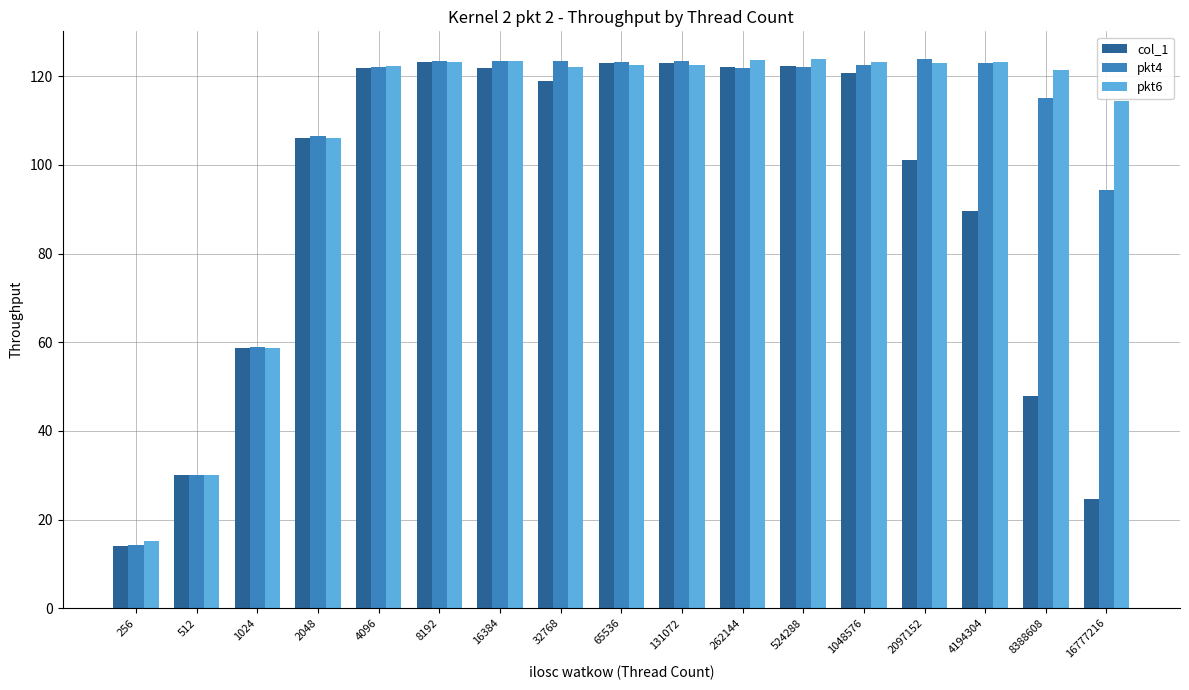

Where is col_1 nearest to the value 68?

1024